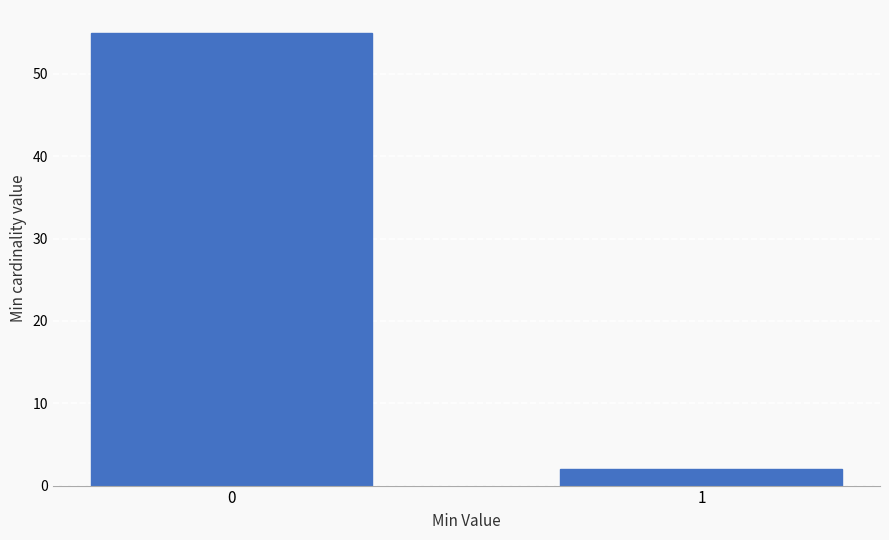

Reading left to right, extract all data points from this chart.

0=55	1=2